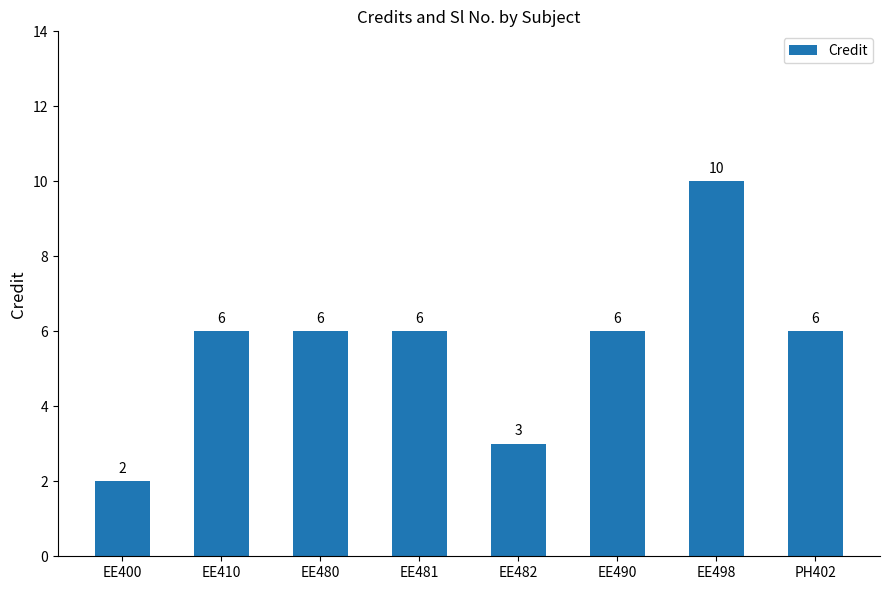

What is the maximum value shown in the chart?

10